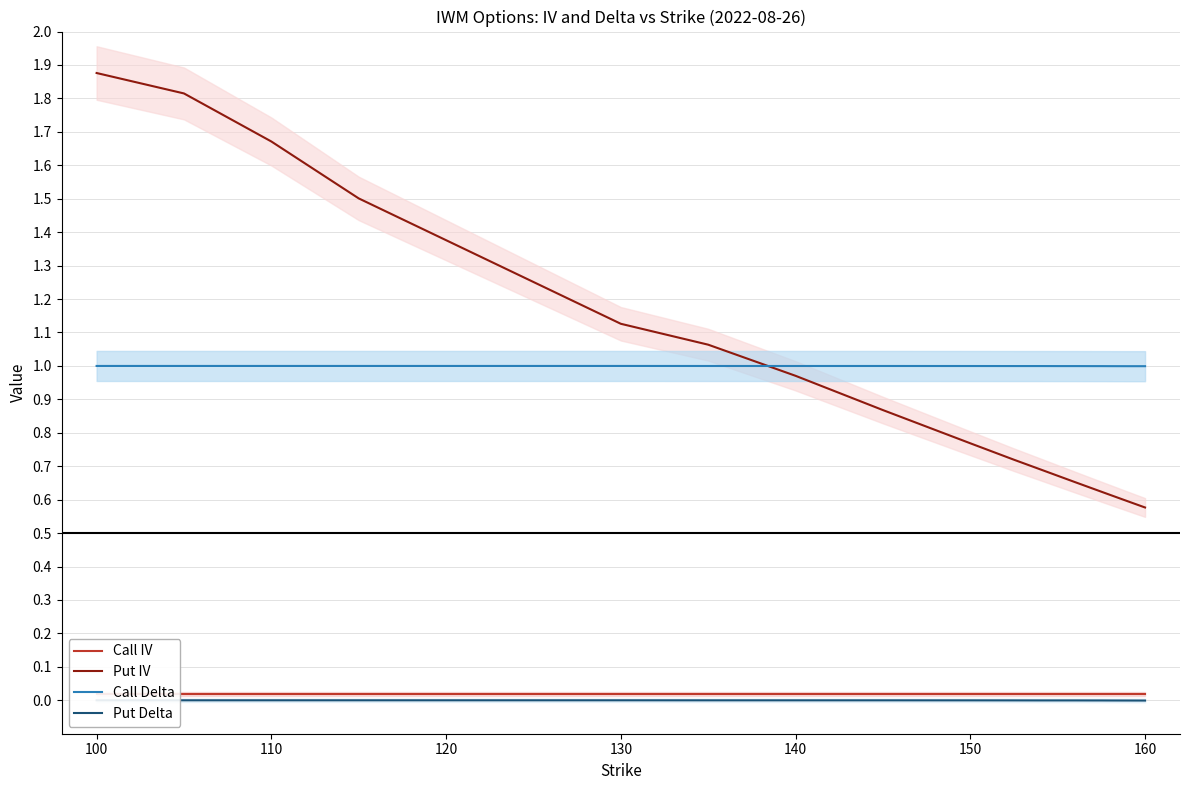

True or false: Put Delta has more than 2 interior local peaks.

False